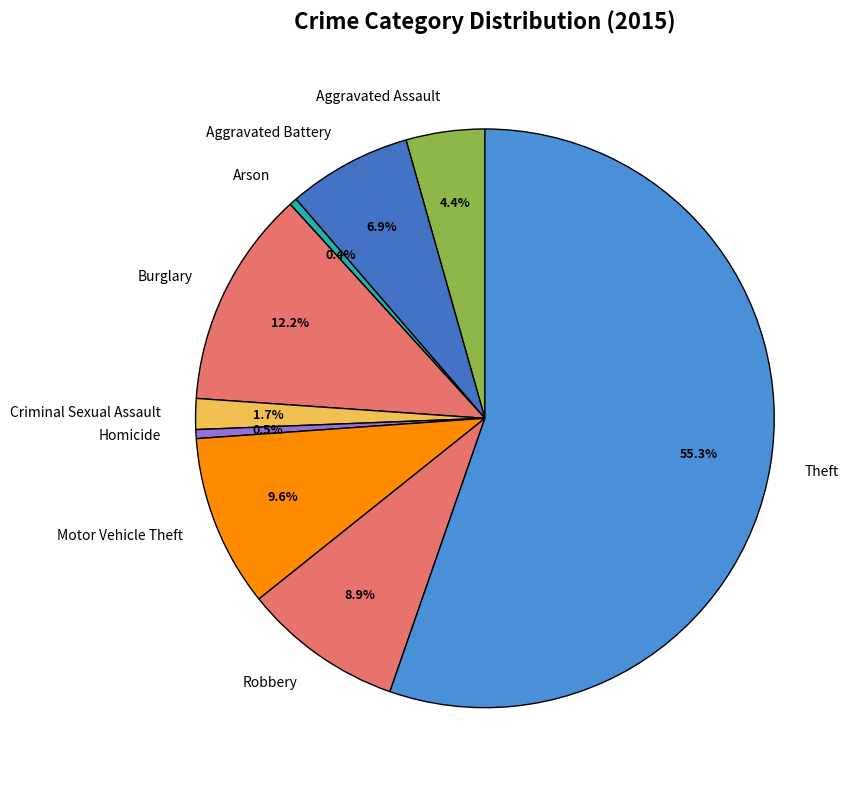

Count the number of slices in the pie.

9